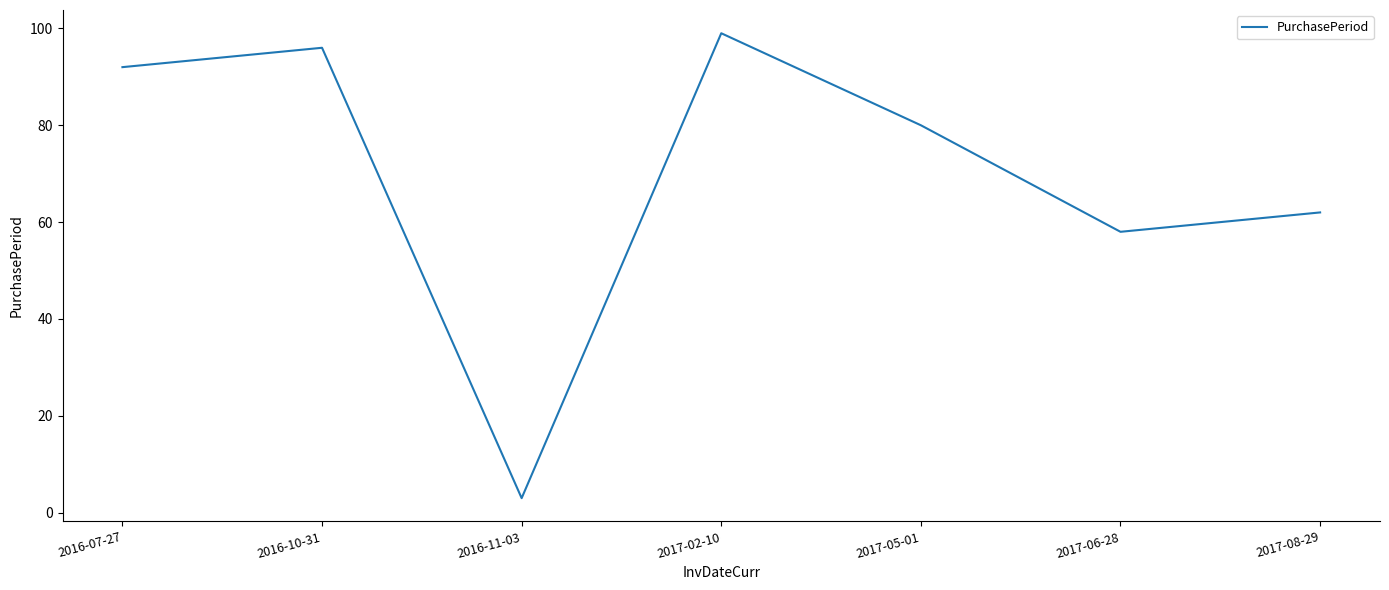

What position from the left is 2016-11-03?

3